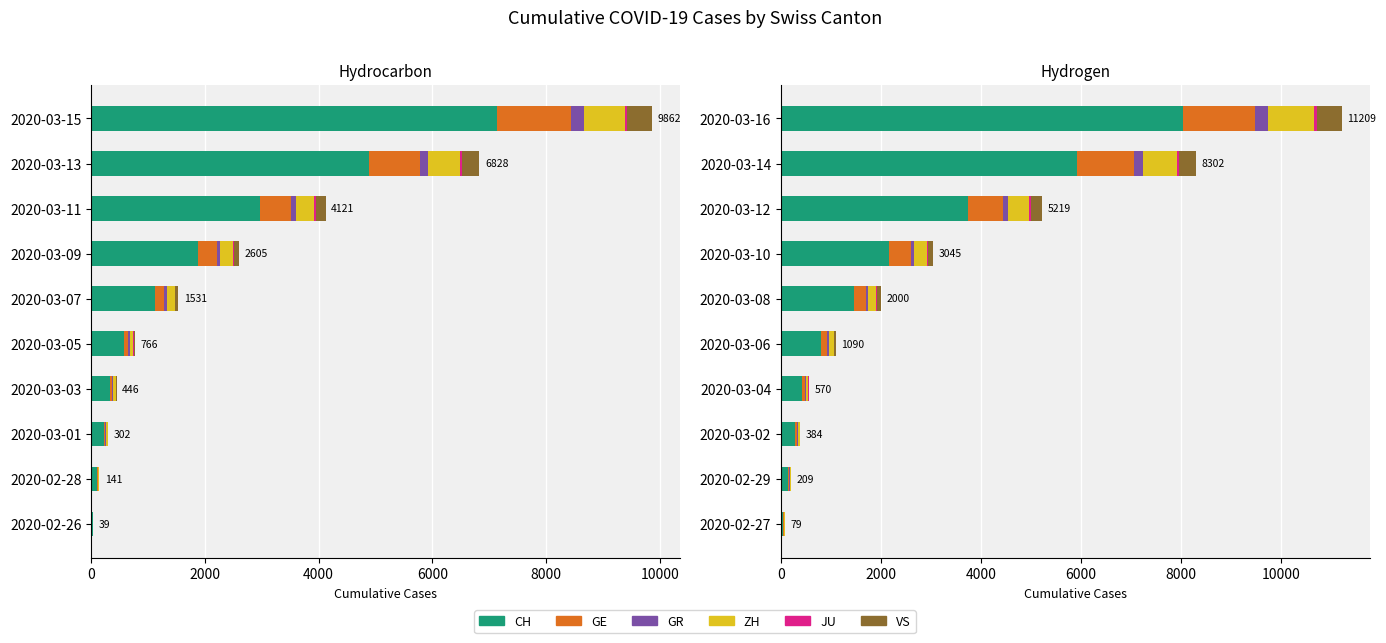

What is the difference between the second highest and minimum values in the GR series?

173